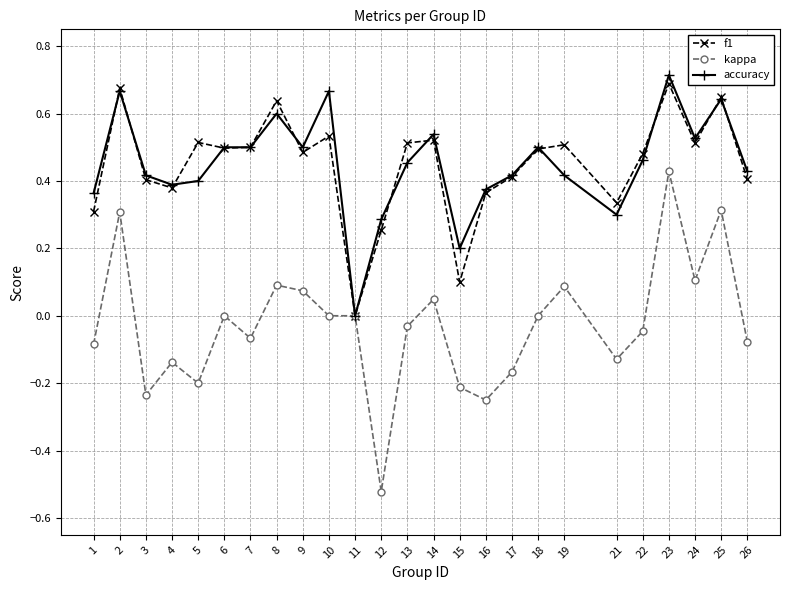

The accuracy series shows 0.3 at 21. True or false?

True